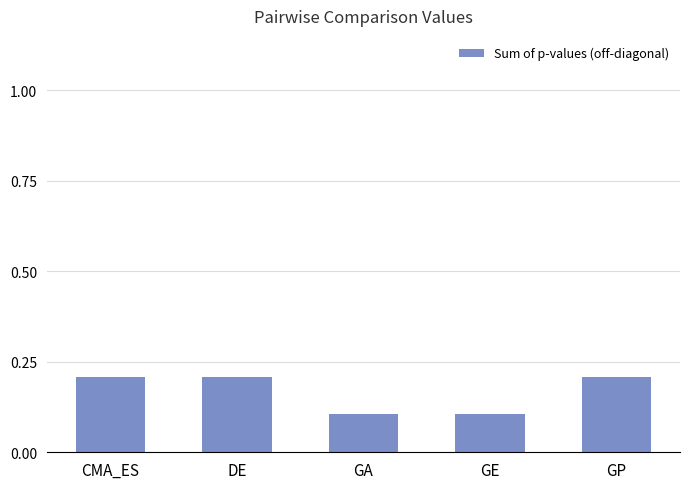

Does the chart contain stacked bars?

No